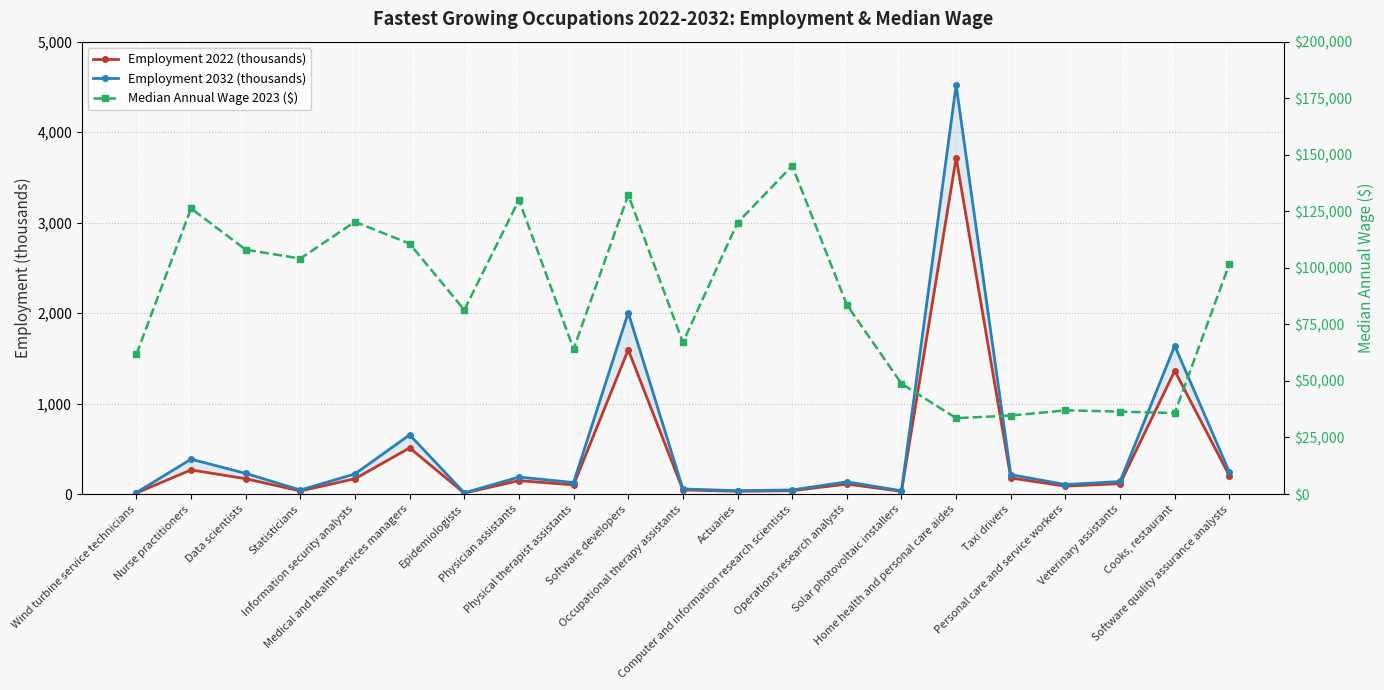

At which label does Median Annual Wage 2023 ($) reach its minimum?

Home health and personal care aides